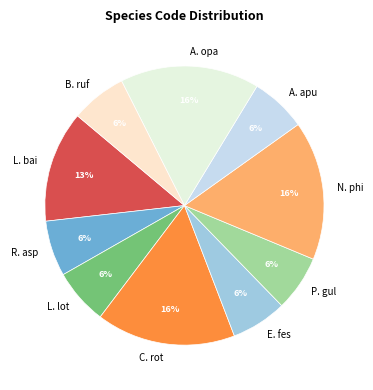

How many slices are in this pie chart?

10